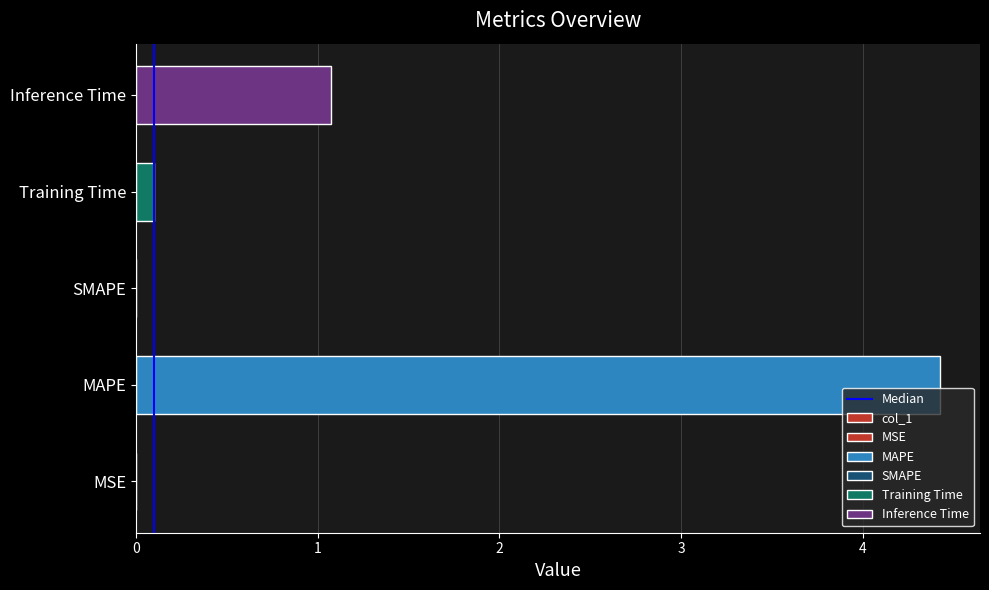

Rank the categories by value from highest to lowest.

MAPE, Inference Time, Training Time, MSE, SMAPE